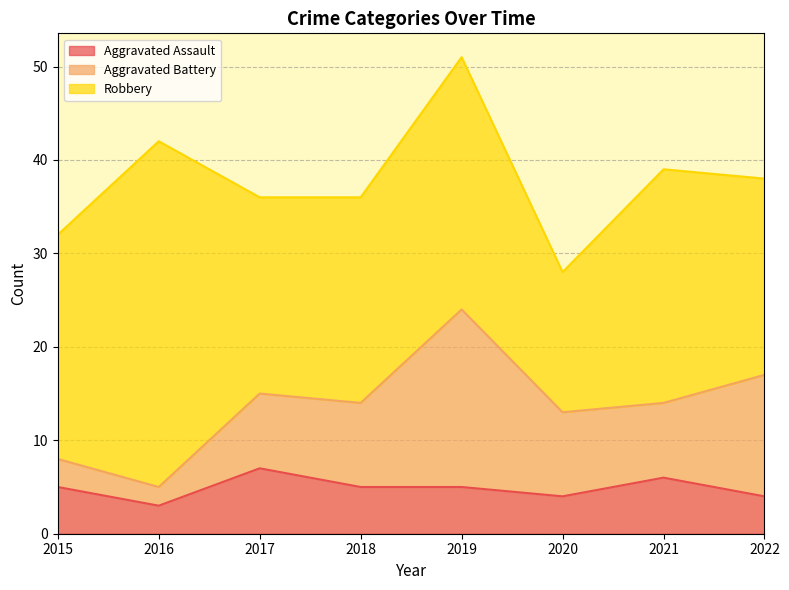

How many lines are shown in the chart?

3